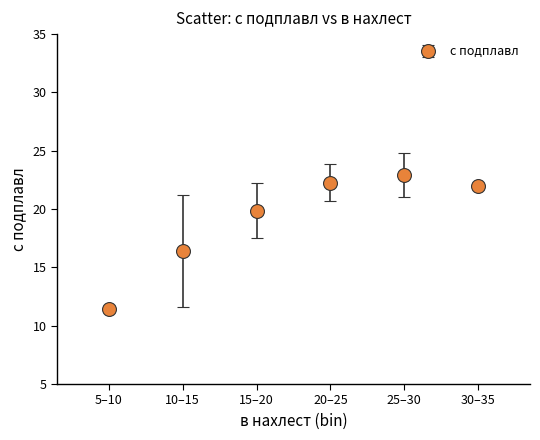

What is the change in value from 10–15 to 20–25?

+5.9